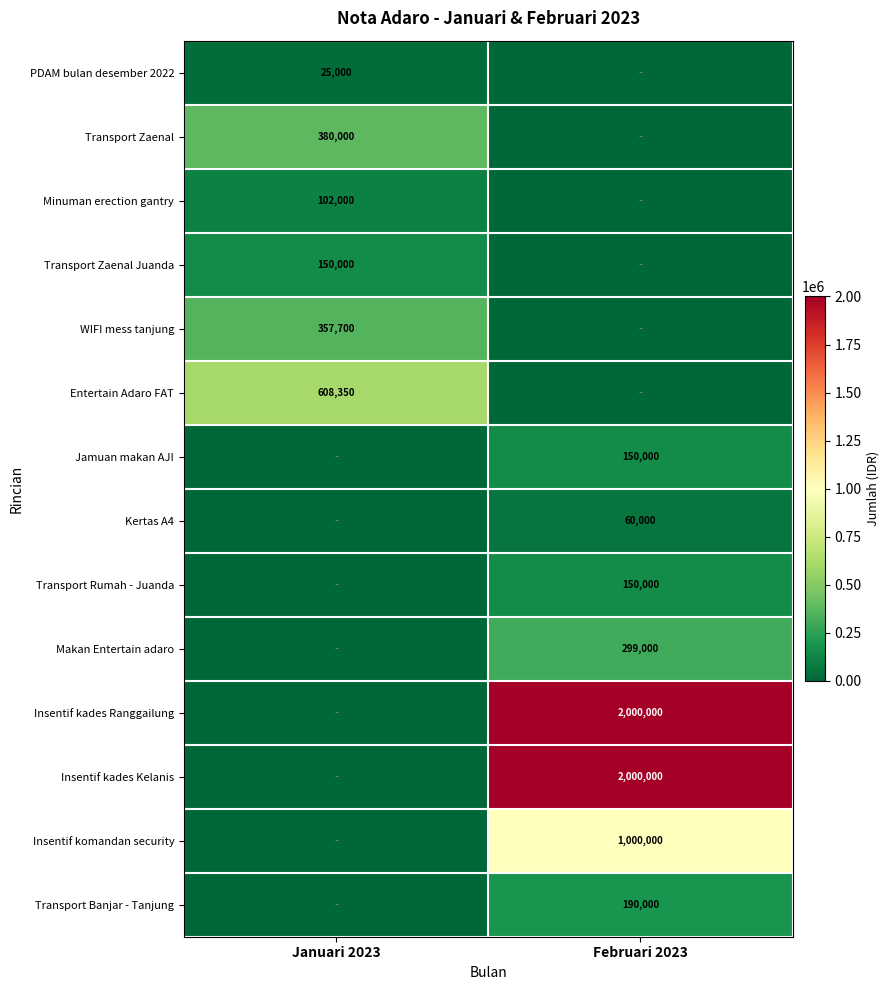

True or false: WIFI mess tanjung has a value of 357700 at Januari 2023.

True